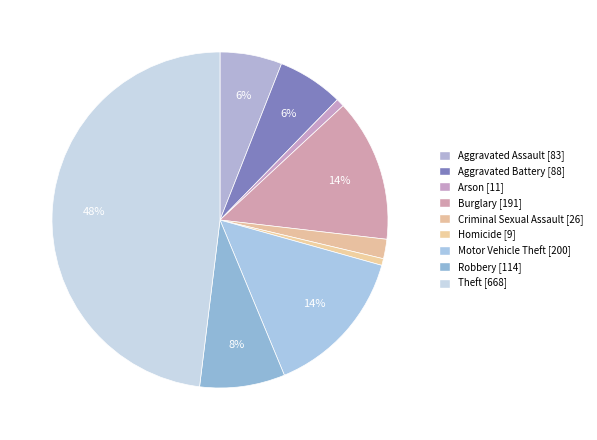

Does any single category account for the majority?

No